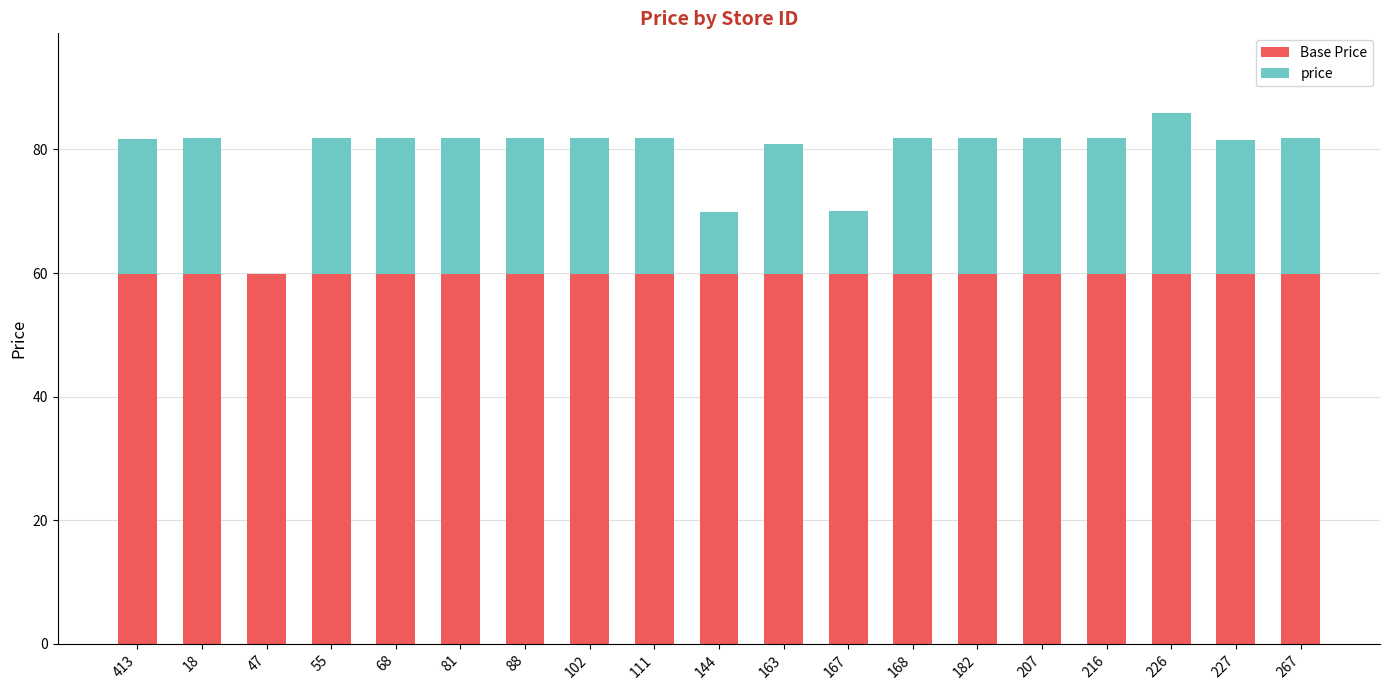

What is the highest value of the Base Price series?

59.9